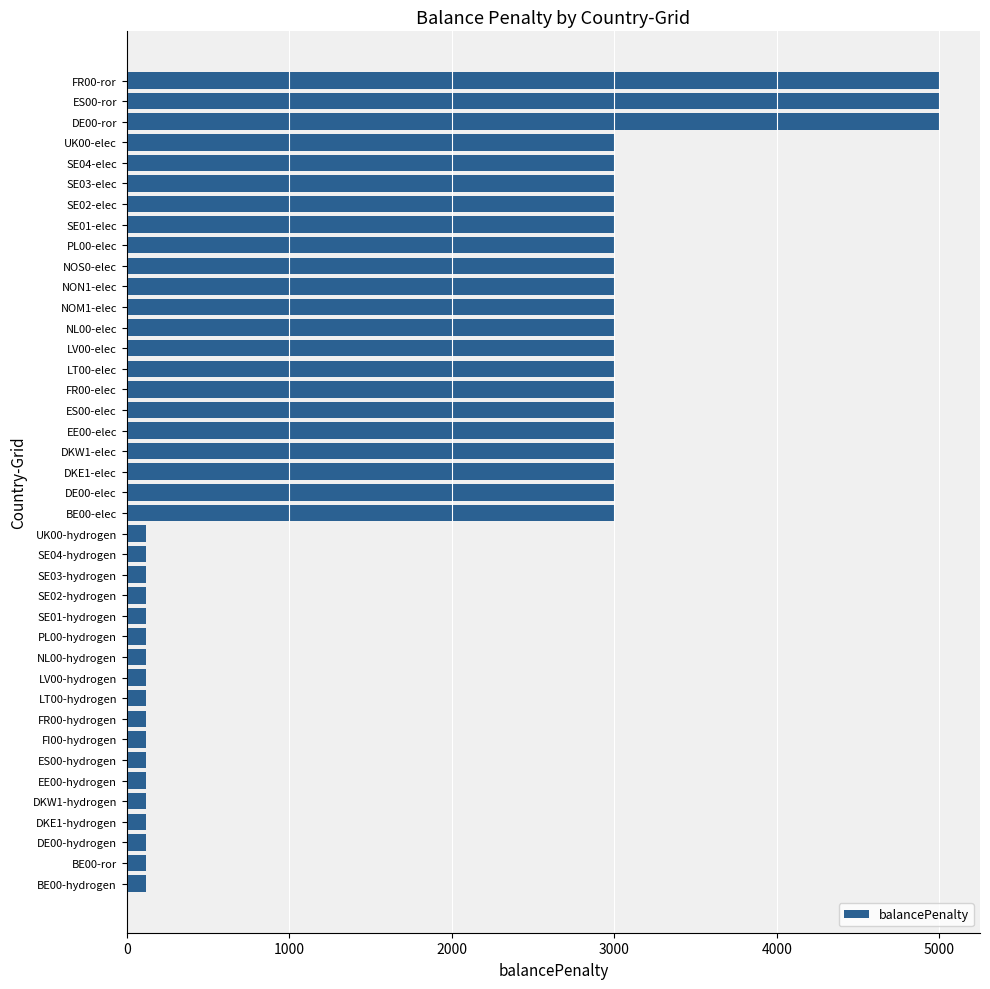

What is the greatest value displayed?

5000